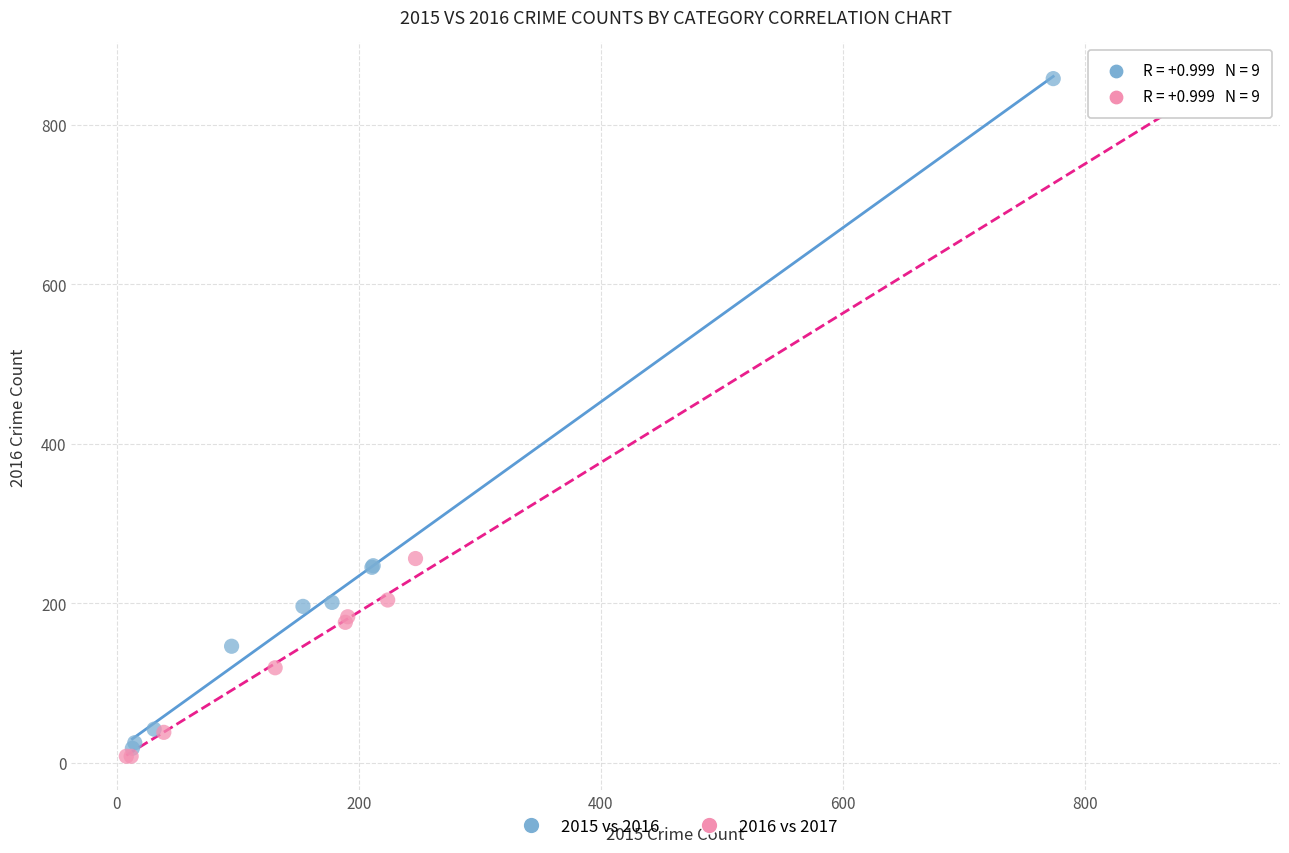

Which series has the widest spread of Y values?

2016 vs 2017